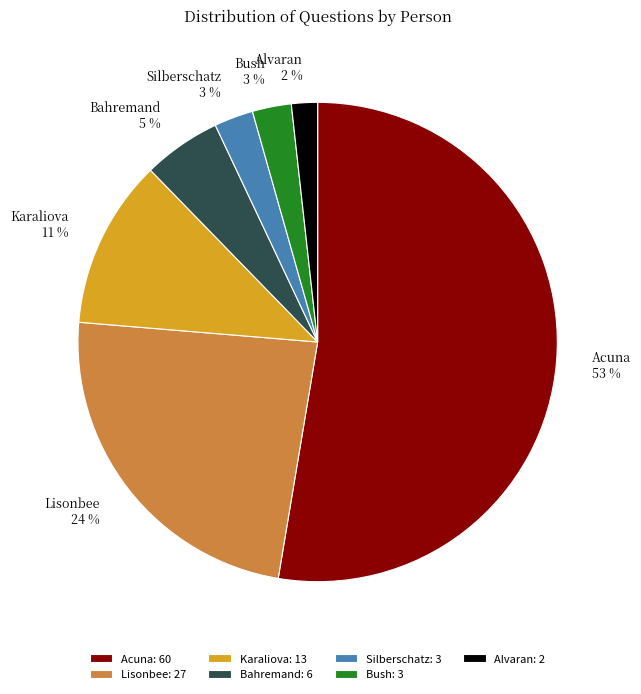

To the nearest percent, what percentage of the pie is Bahremand?

5%